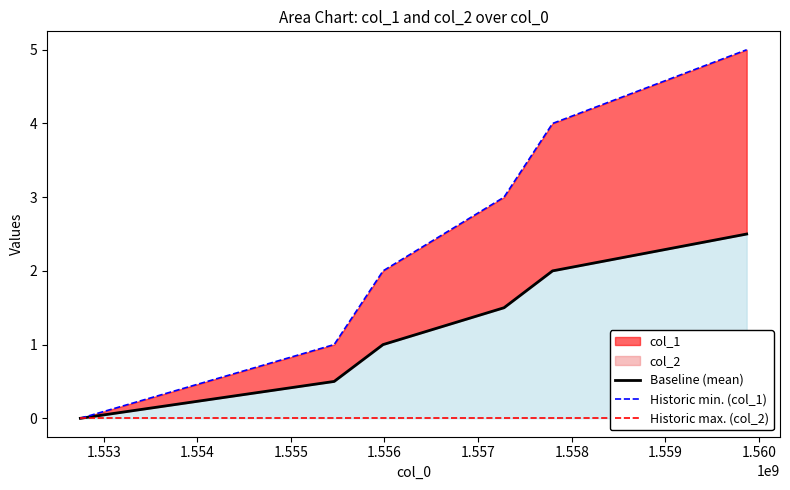

List the series in order of their overall mean, highest first.

Historic min. (col_1), Baseline (mean), Historic max. (col_2)